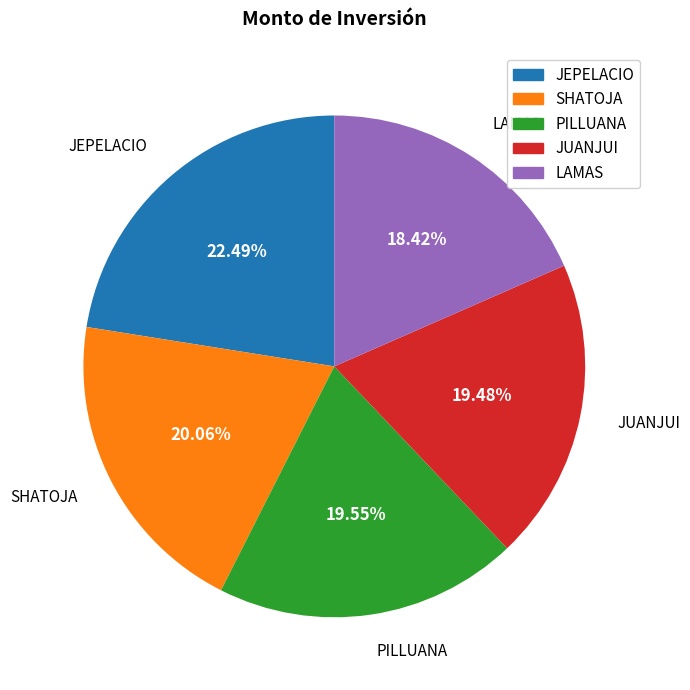

What percentage is the SHATOJA slice, to the nearest percent?

20%